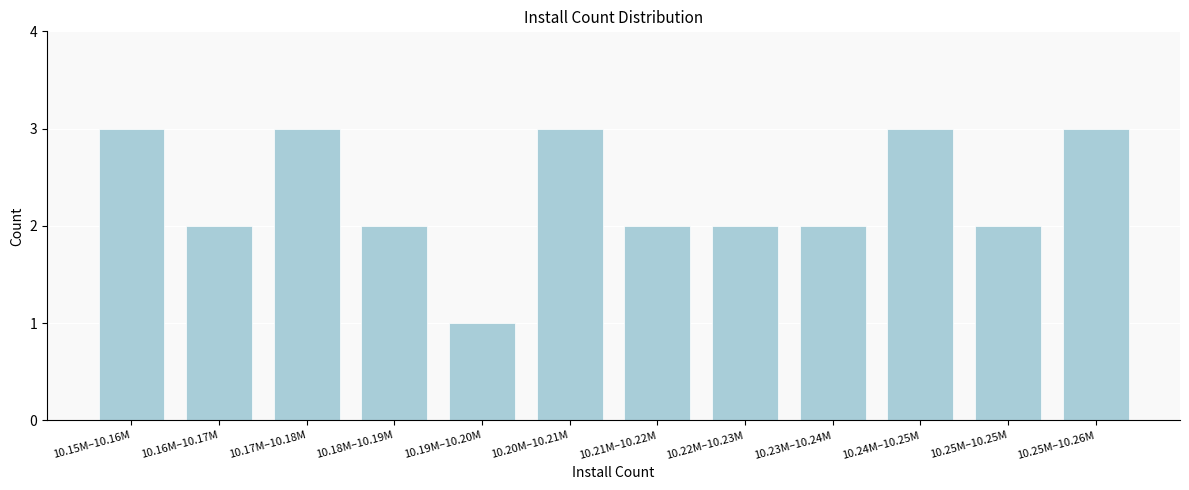

Reading left to right, what are all the values shown in this chart?

3	2	3	2	1	3	2	2	2	3	2	3